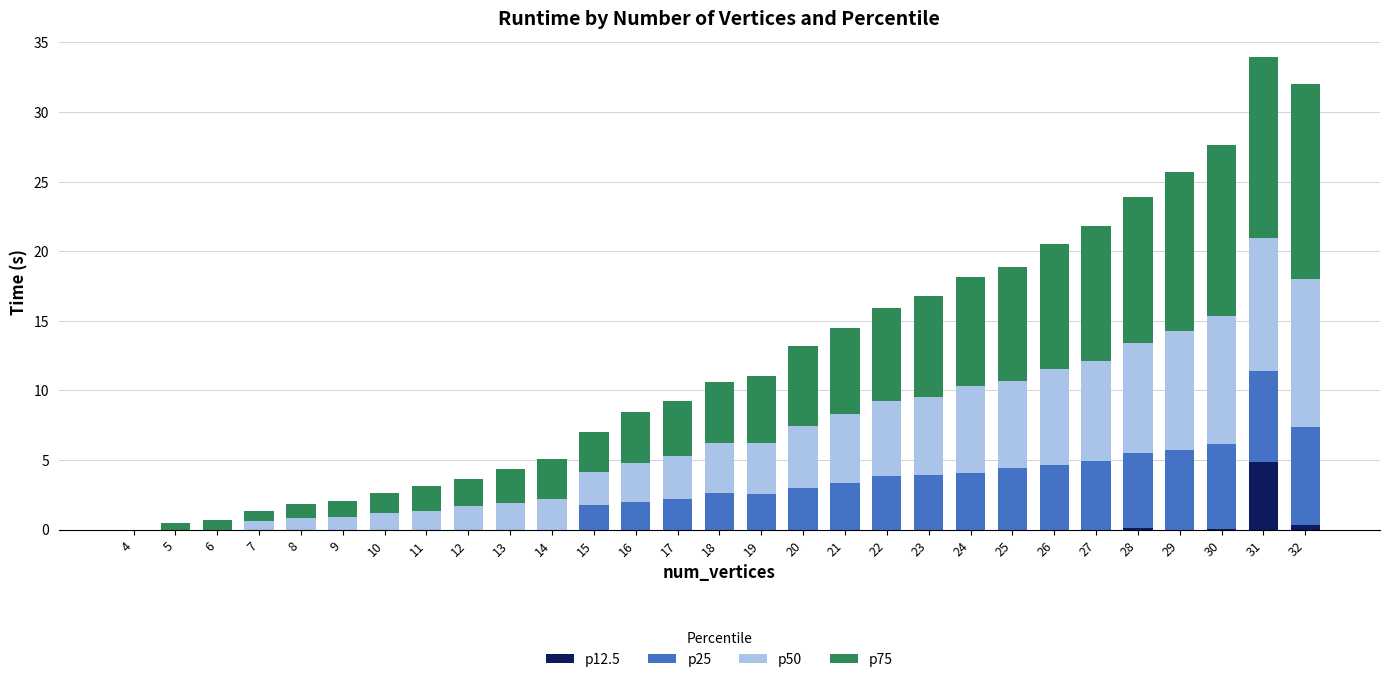

How many series are shown in this chart?

4